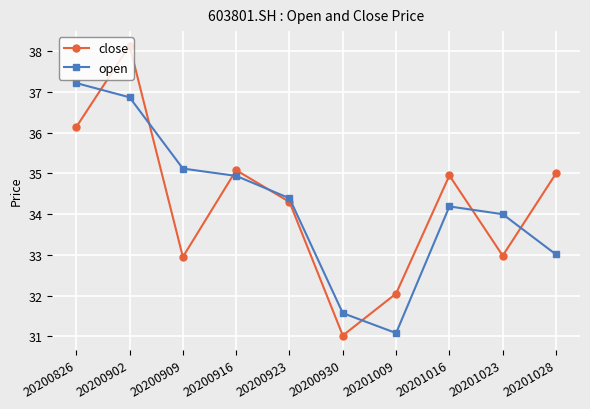

What is the maximum value for open?

37.2